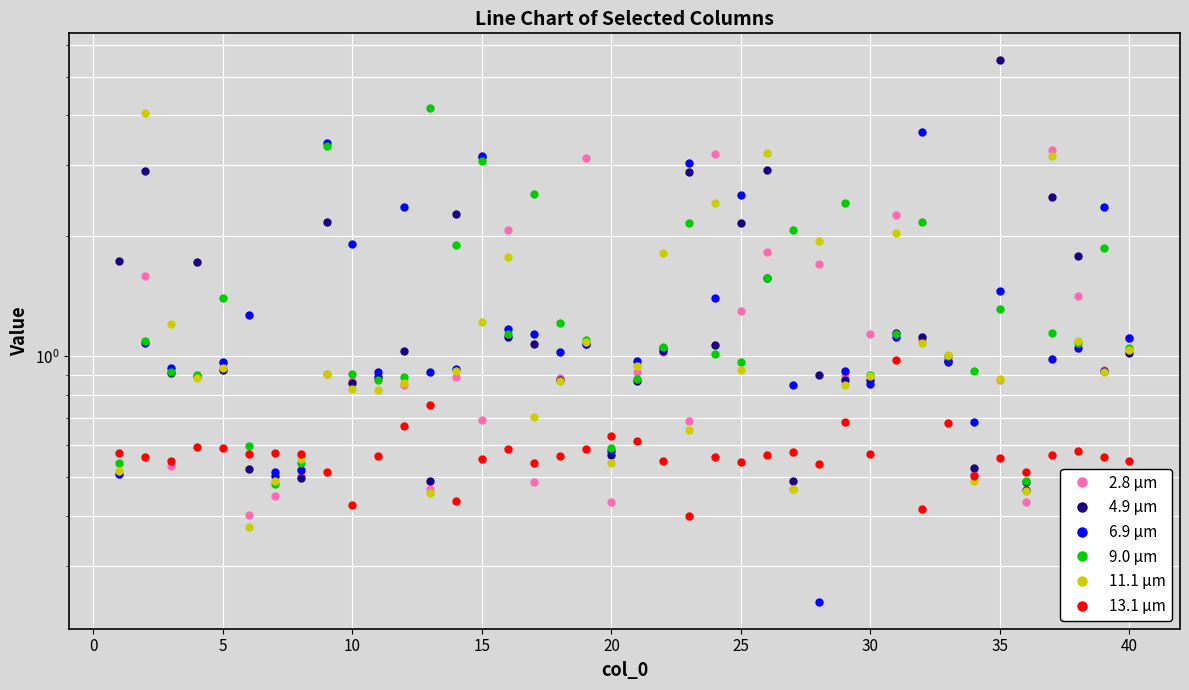

What is the sum of all 13.1 μm values?

22.9